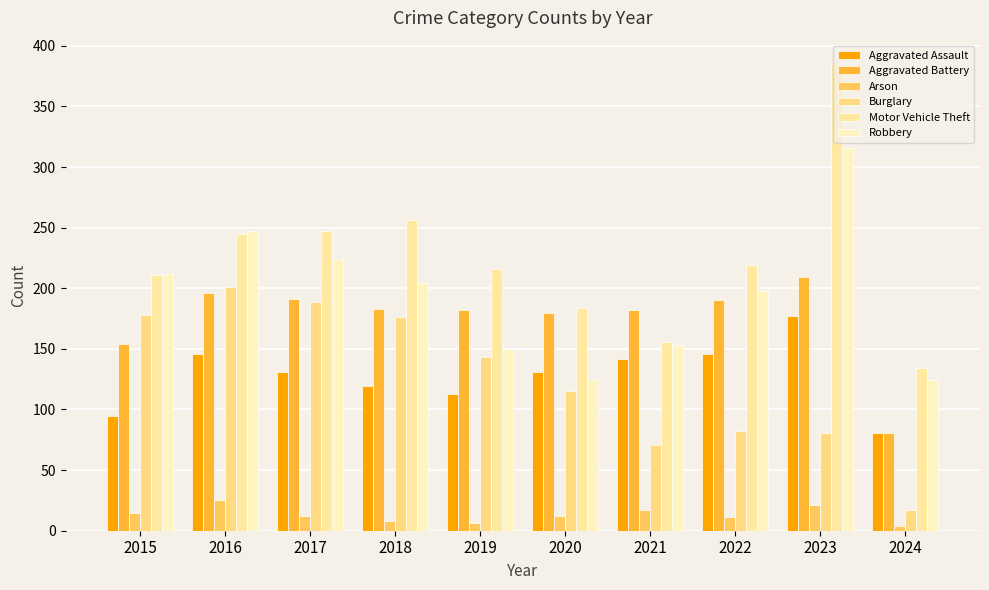

Is it true that Robbery equals 198 at 2022?

True